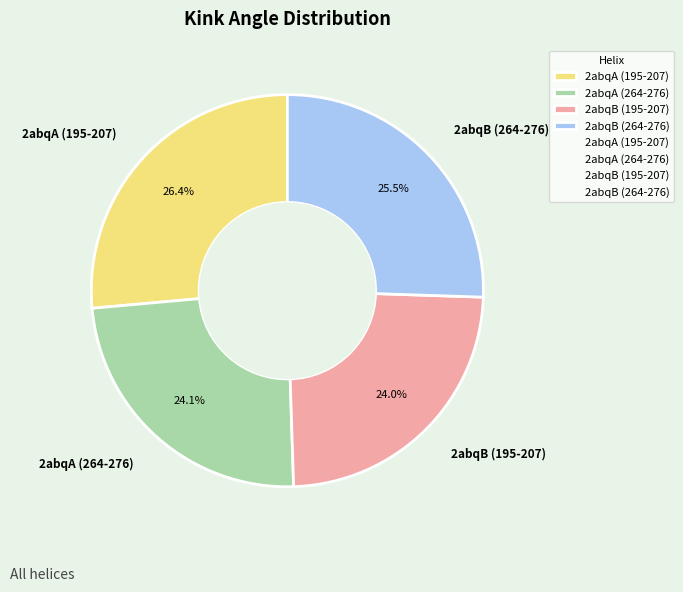

Is there a majority slice in this chart?

No